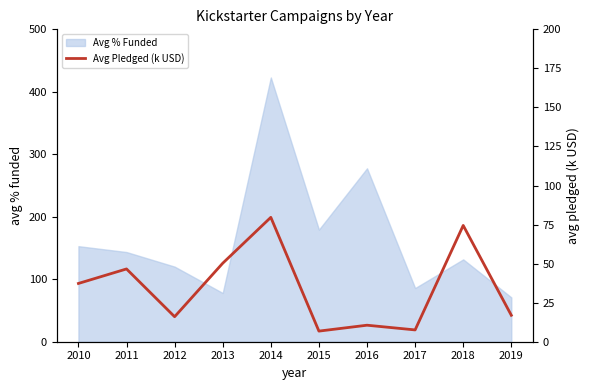

How many data points are less than 37?

5